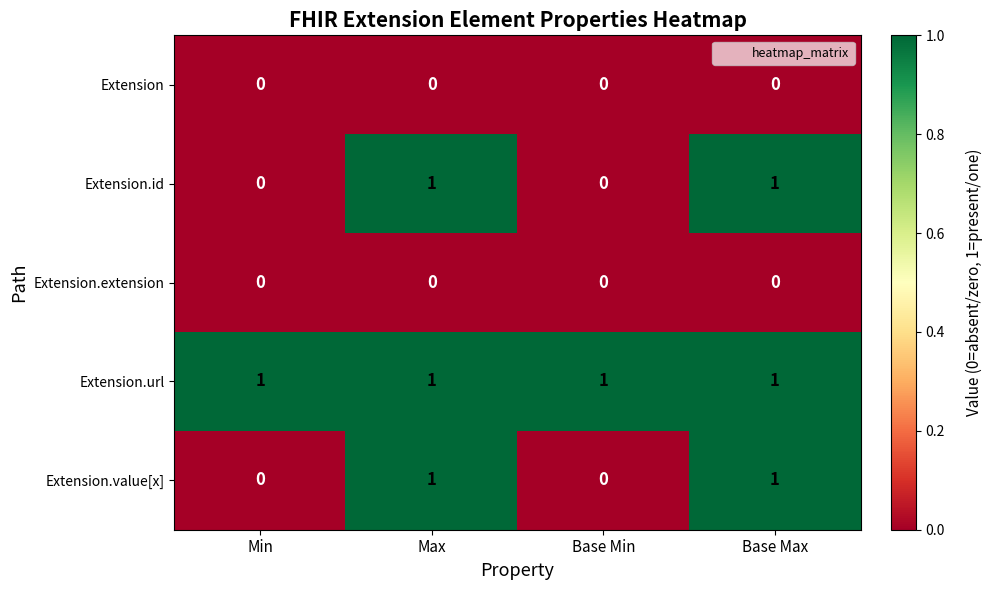

What is the maximum value shown in the chart?

1